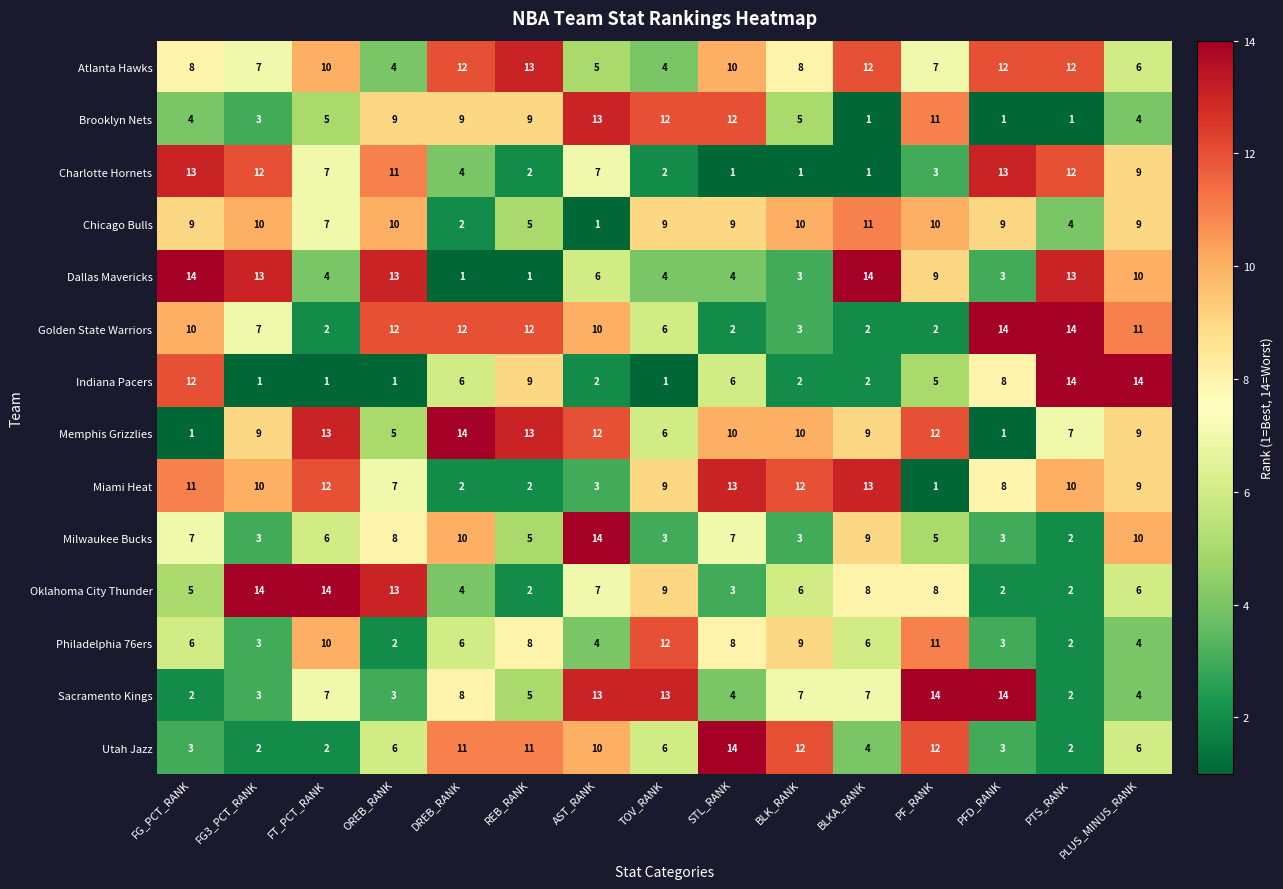

What is the spread (max minus min) of values at TOV_RANK?

12